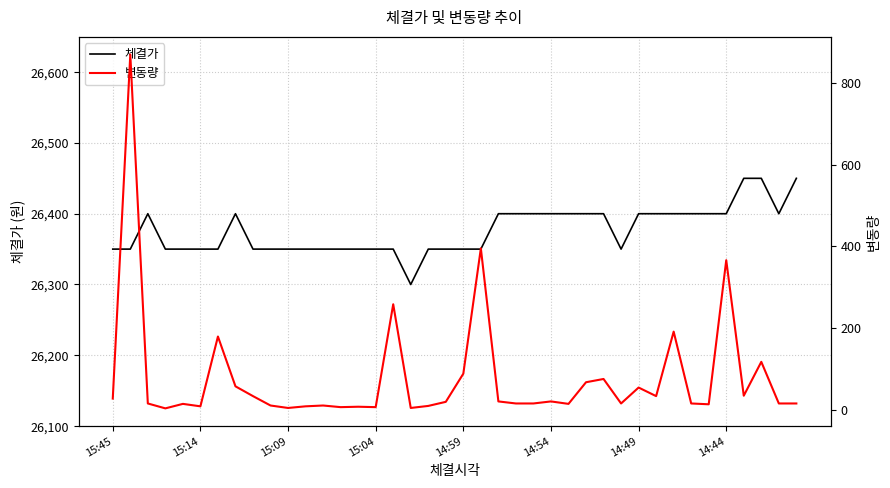

What is the spread (max minus min) of values at 19?

26331